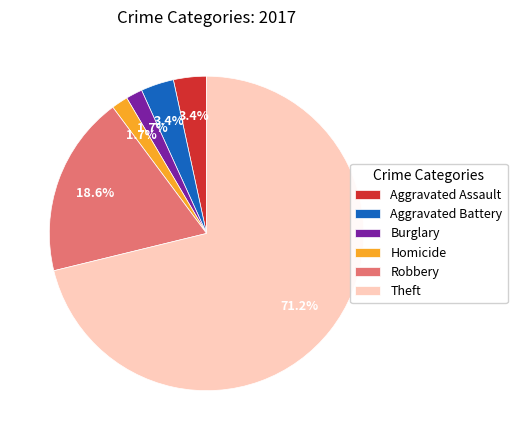

Between Aggravated Assault and Theft, which is larger?

Theft